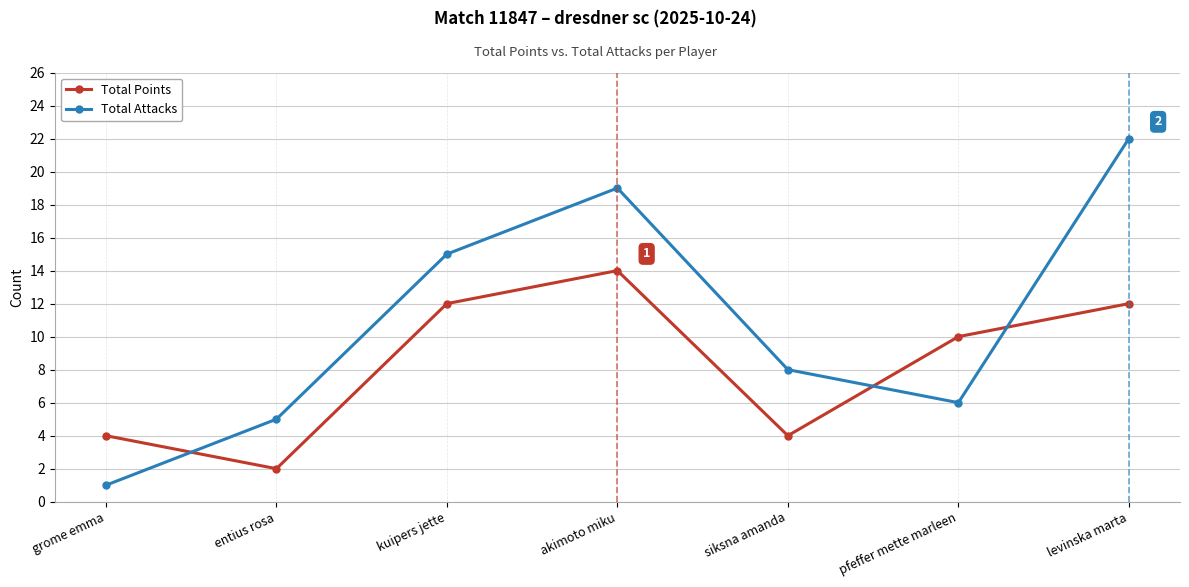

Reading left to right, what are all the values shown in this chart?

Total Points: grome emma=4	entius rosa=2	kuipers jette=12	akimoto miku=14	siksna amanda=4	pfeffer mette marleen=10	levinska marta=12
Total Attacks: grome emma=1	entius rosa=5	kuipers jette=15	akimoto miku=19	siksna amanda=8	pfeffer mette marleen=6	levinska marta=22